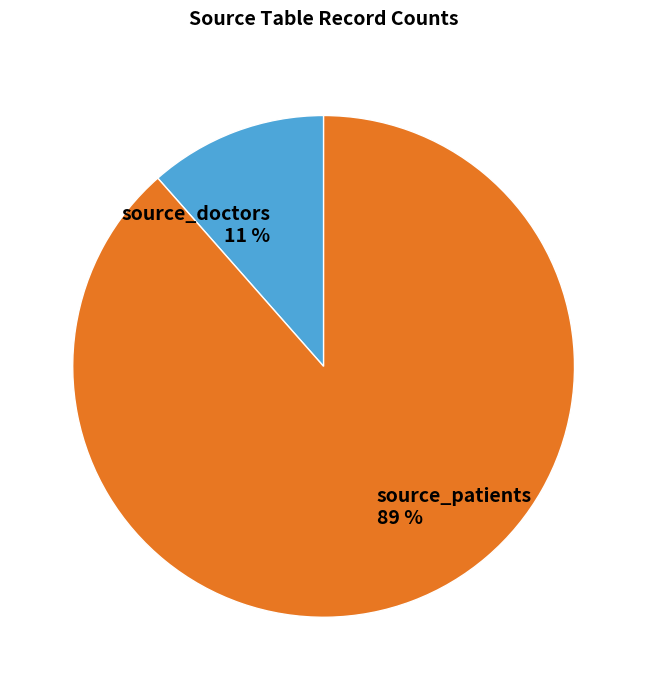

To the nearest percent, what percentage of the pie is source_doctors?

11%